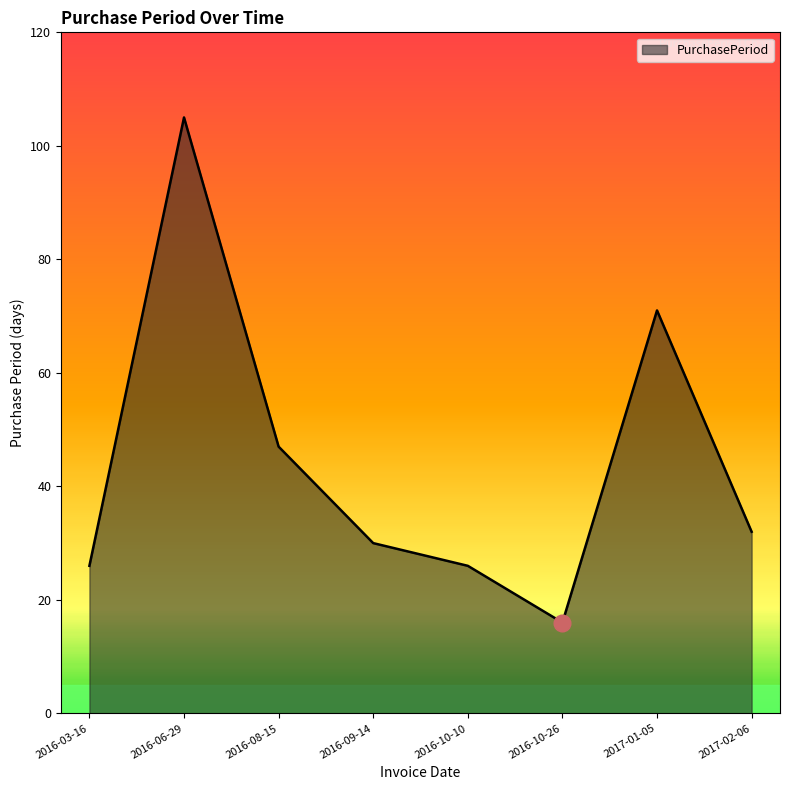

True or false: the data shows 71 at 2017-01-05.

True